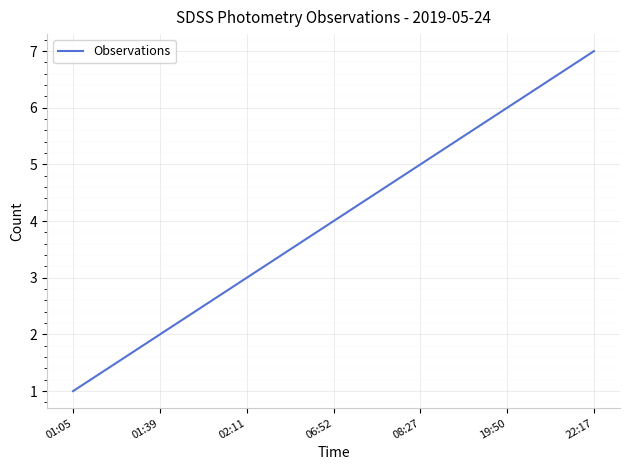

Is this an area chart (filled region under the line)?

No